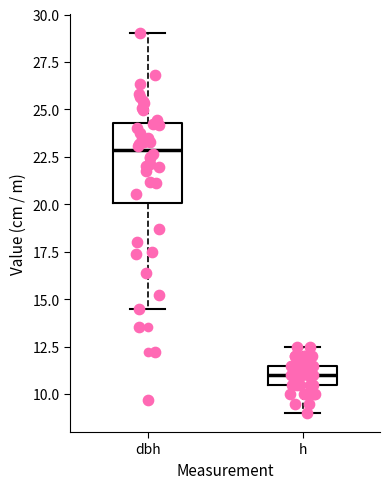

Reading left to right, transcribe this box plot: for each box, give where its median line is, the range the box spans, and where its two whiskers end, as read against the y-axis. The values are not printed on the chart, so give them approximately, as read against the axis.

dbh: median 23.0, box 20.0 to 24.5, whiskers 14.5 to 29.0
h: median 11.0, box 10.5 to 11.5, whiskers 9.0 to 12.5